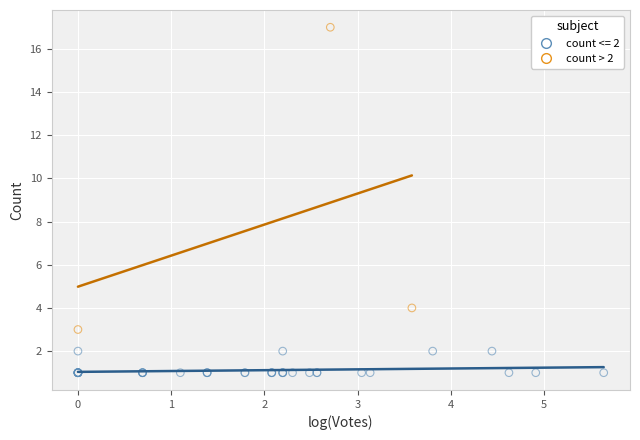

Which series has the largest Y range (max minus min)?

count > 2